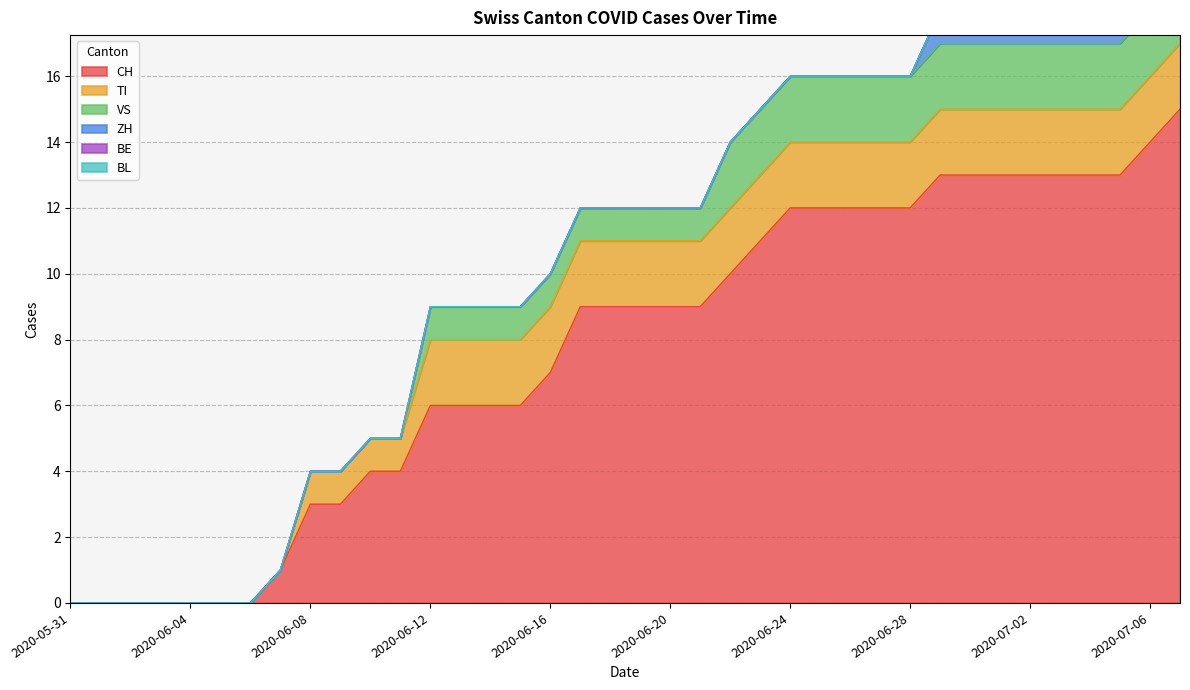

True or false: TI and BE intersect in this chart.

False